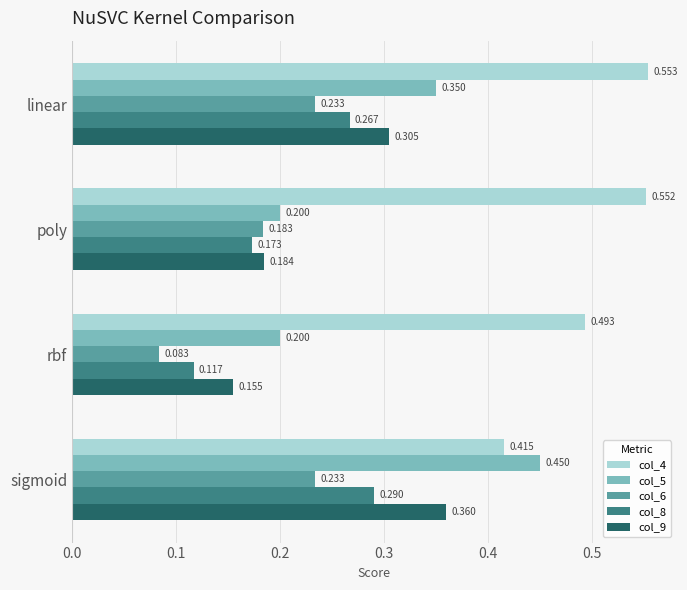

Which category has the highest value across all series?

linear